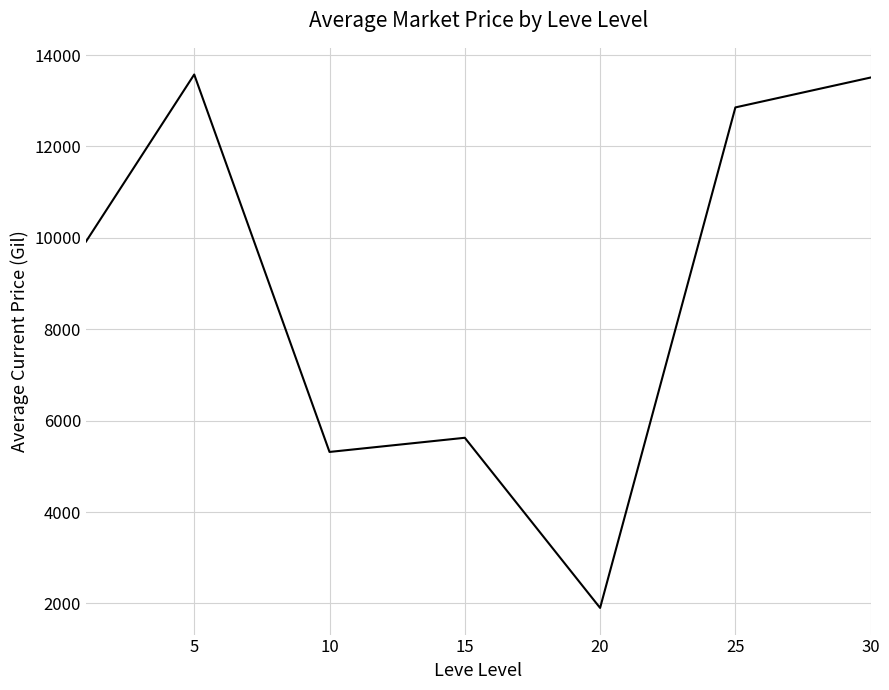

True or false: there are more than 0 points higher than both neighbors.

True